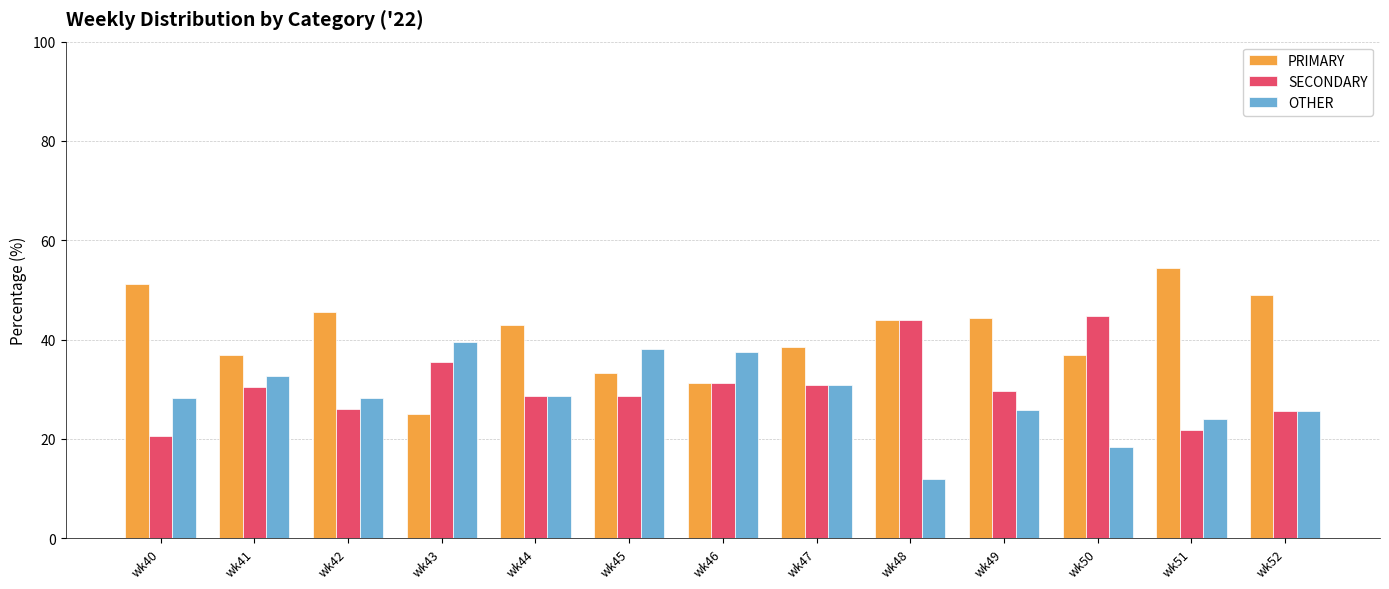

At which category does the chart reach its minimum across all series?

wk48